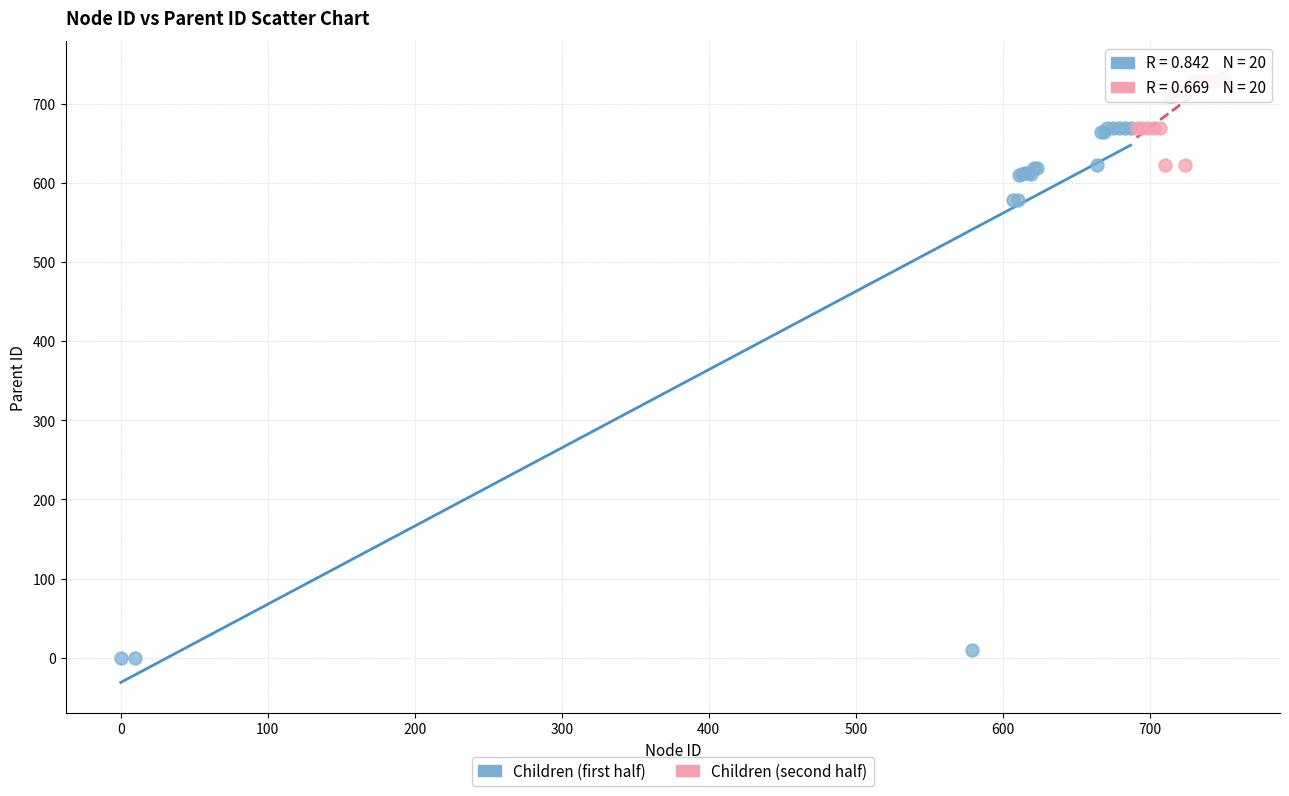

Which series has the largest Y range (max minus min)?

Children (first half)